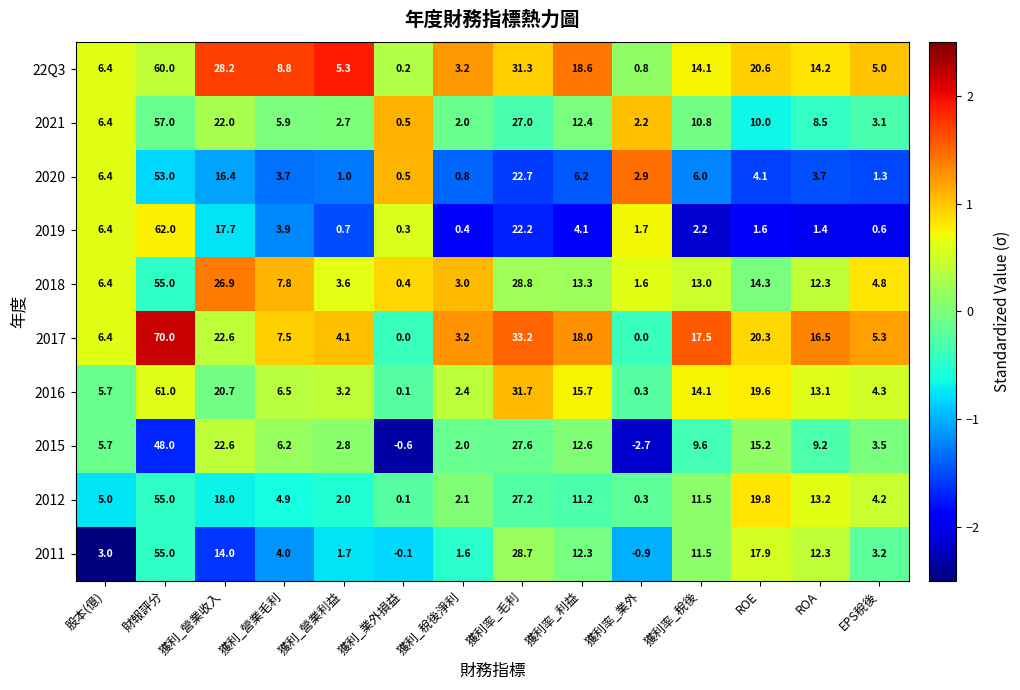

Which category has the highest value in the 2015 series?

財報評分